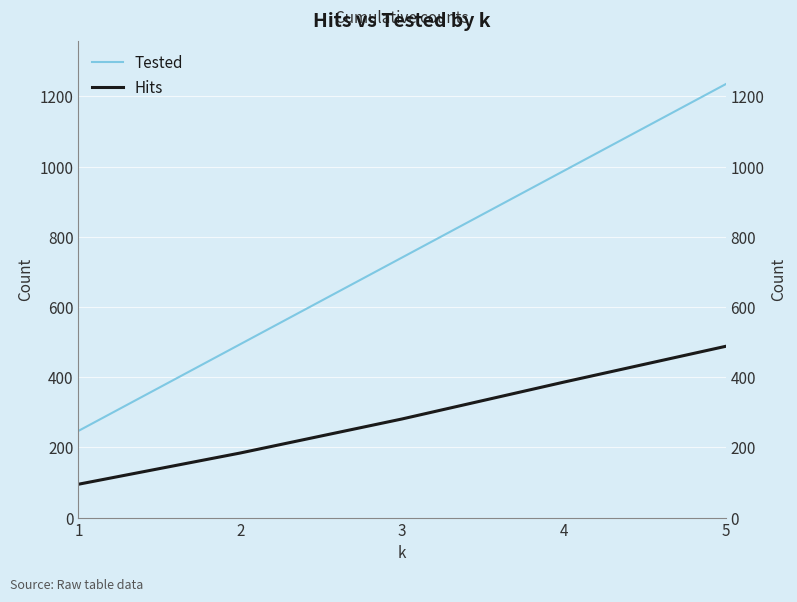

What is the greatest value displayed?

1235